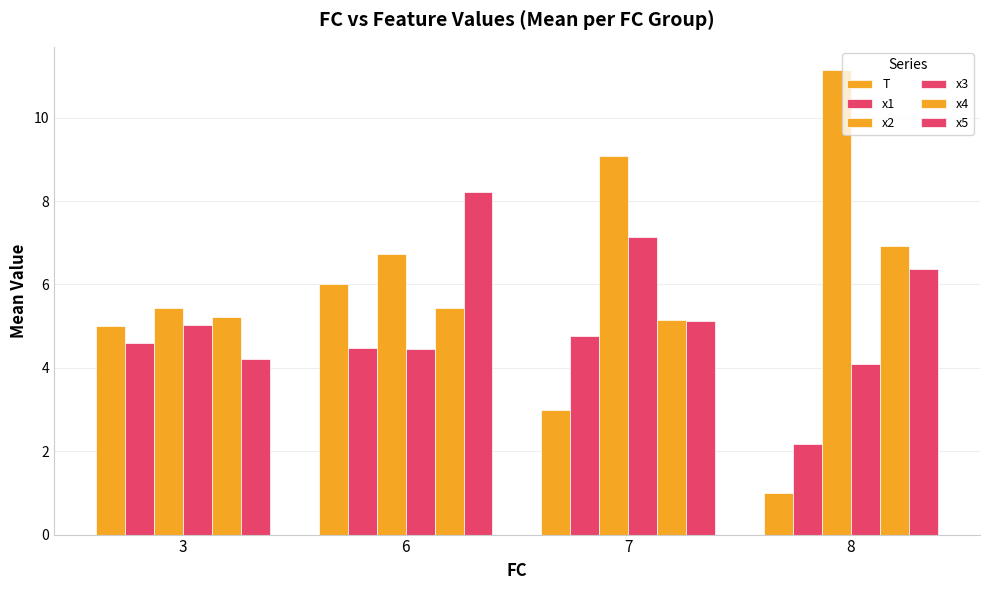

Reading left to right, list all the values displayed in this chart.

T: 5.0	6.0	3.0	1.0
x1: 4.6	4.5	4.8	2.2
x2: 5.4	6.7	9.1	11.1
x3: 5.0	4.5	7.1	4.1
x4: 5.2	5.4	5.1	6.9
x5: 4.2	8.2	5.1	6.4